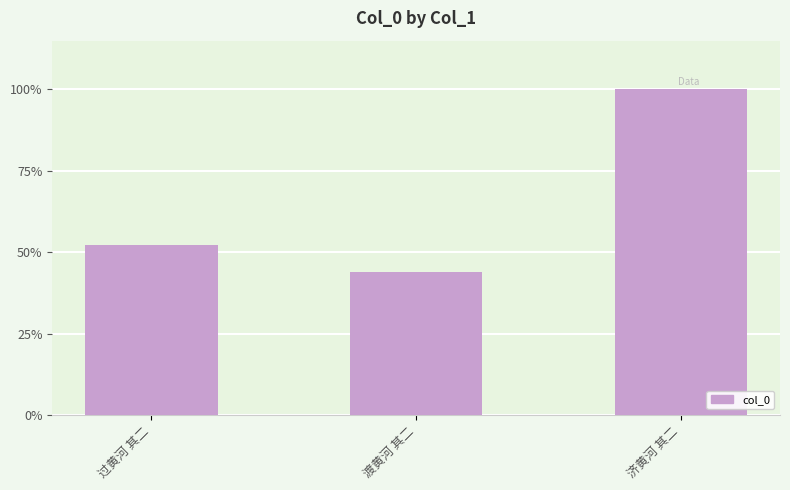

What is the average value?

792661